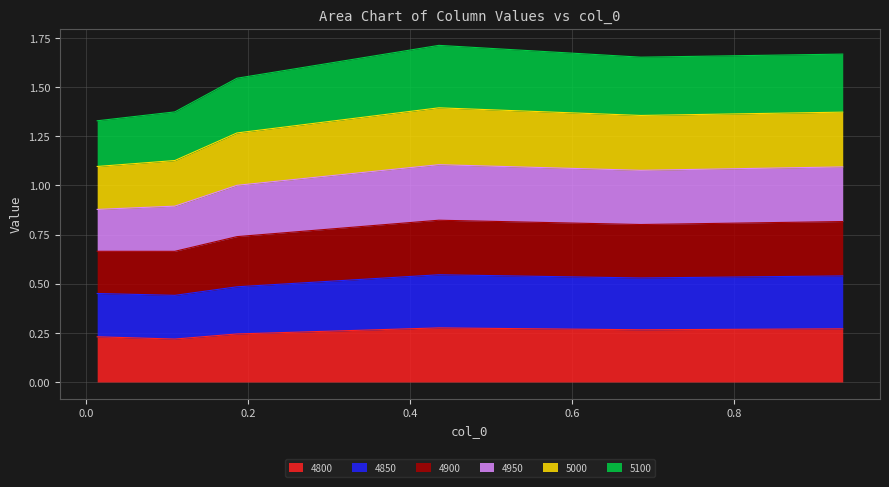

The 4900 series shows 2.4 at 0.4356164383561644. True or false?

False